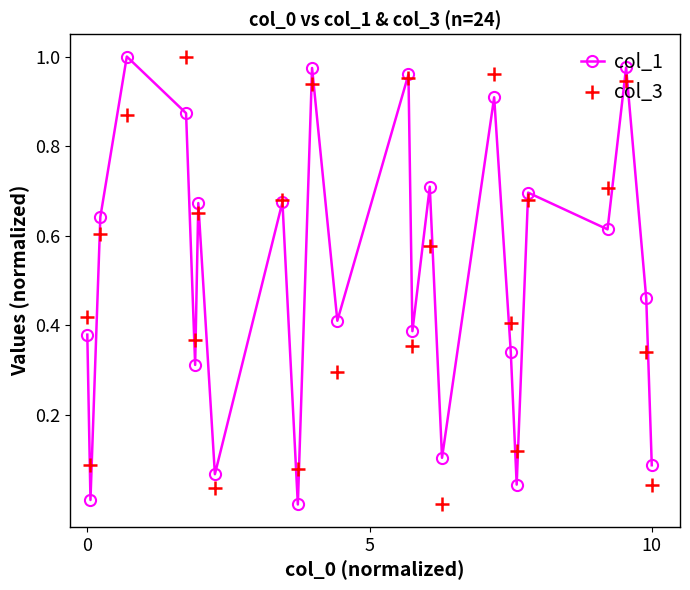

In col_3, how many points are lower than both neighbors (excluding endpoints)?

8